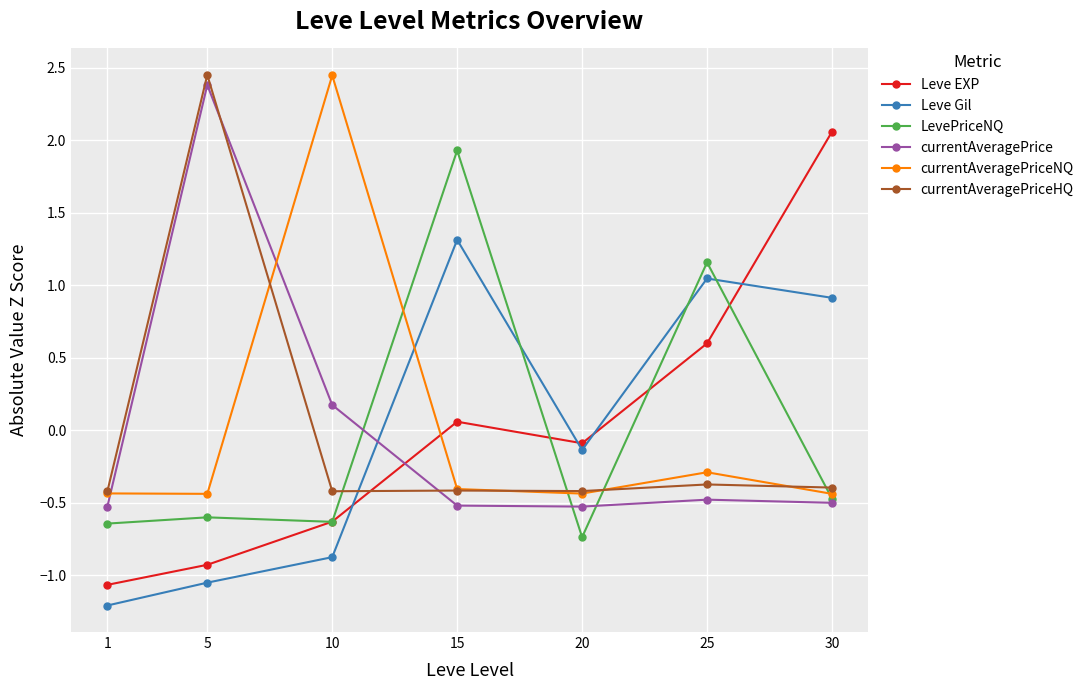

What is the value of the currentAveragePrice point at the 7th from the left?

-0.5